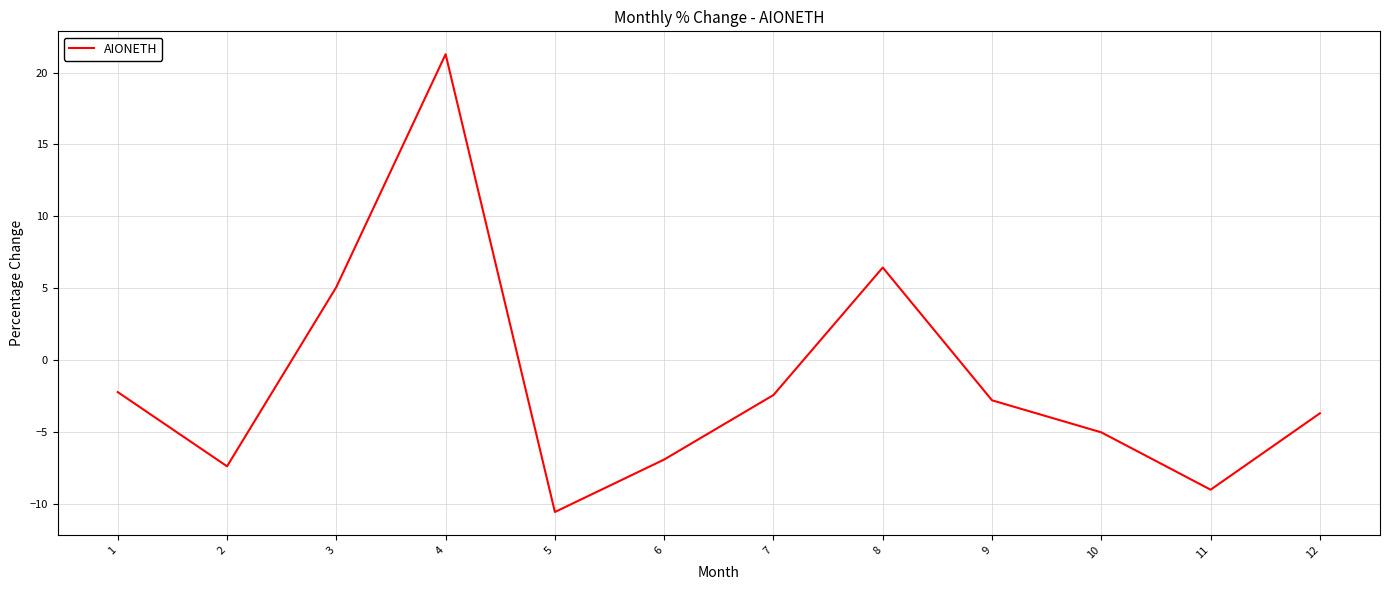

How many interior local peaks (higher than both neighbors) does the data have?

2